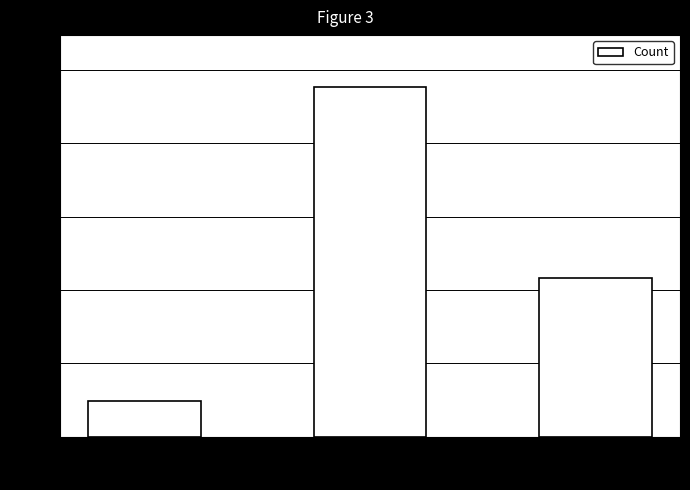

Rank the categories by value from lowest to highest.

public, information_schema, pg_catalog